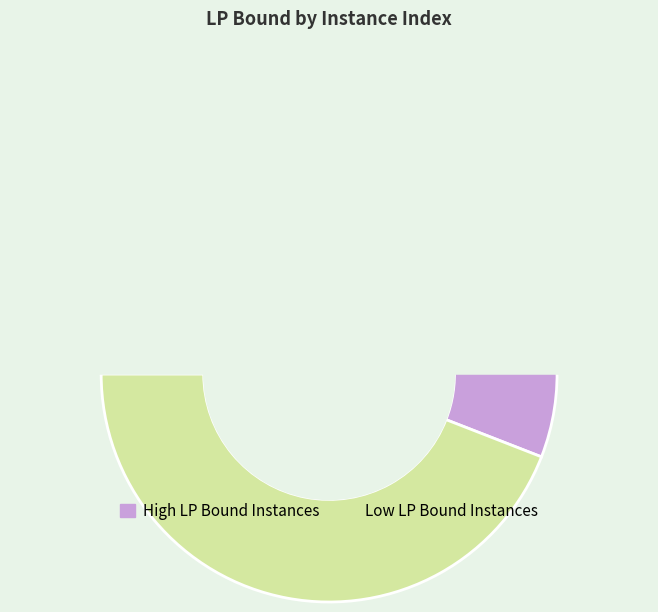

Is 9 the majority of the pie?

No